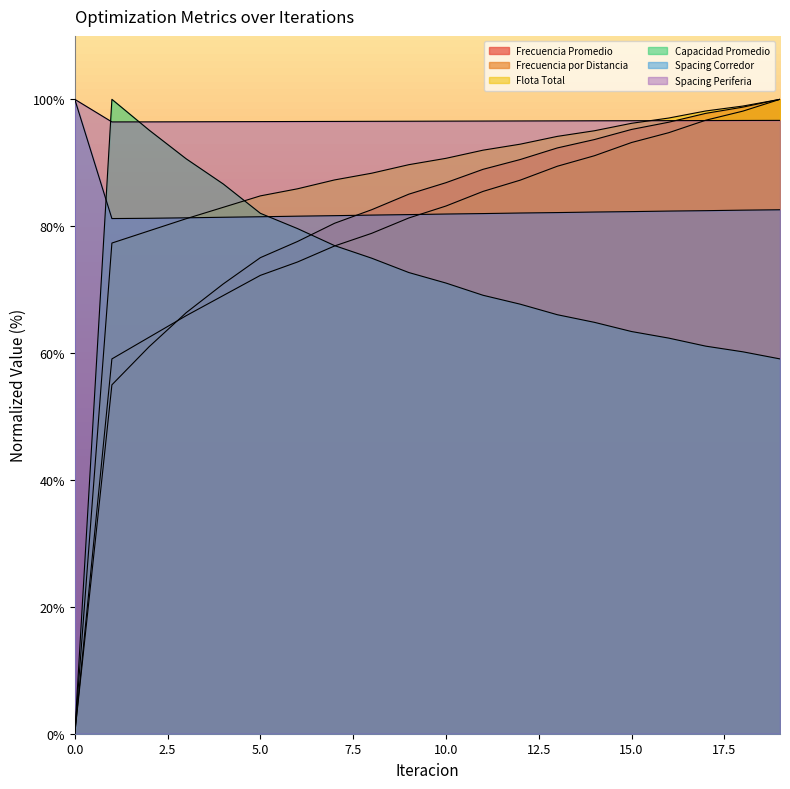

How many lines are shown in the chart?

6